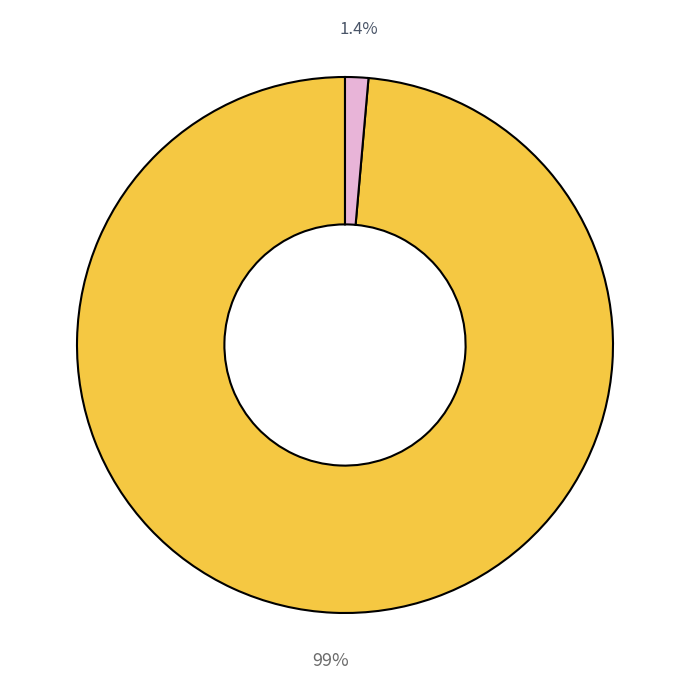

Does any single category account for the majority?

Yes